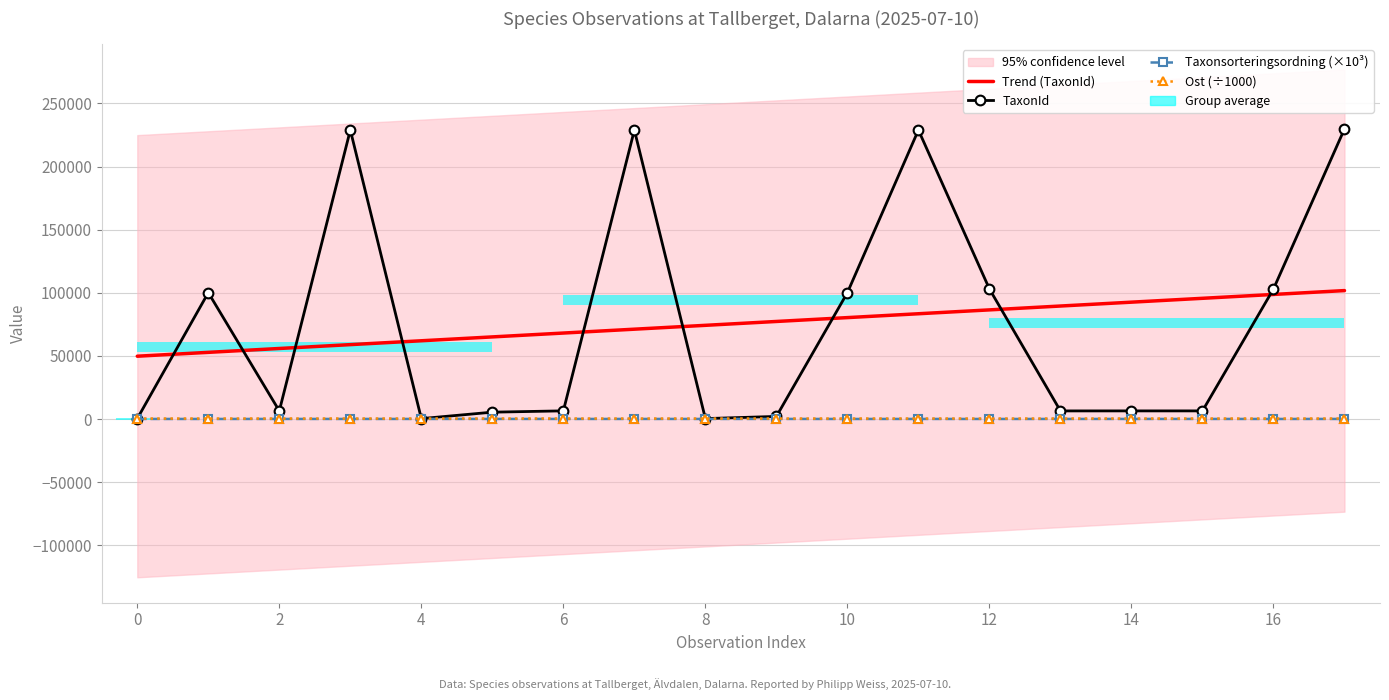

Reading left to right, list all the values displayed in this chart.

Trend (TaxonId): 49770.8	52828.4	55886.0	58943.5	62001.1	65058.7	68116.3	71173.9	74231.5	77289.1	80346.7	83404.2	86461.8	89519.4	92577.0	95634.6	98692.2	101749.8
TaxonId: 353.0	100109.0	6453.0	228912.0	353.0	5447.0	6487.0	228912.0	353.0	2079.0	100109.0	228912.0	103021.0	6437.0	6453.0	6453.0	103021.0	229821.0
Taxonsorteringsordning (×10³): 78.7	57.7	79.6	78.8	78.7	91.3	78.0	78.8	78.7	92.8	57.7	78.8	57.8	78.4	79.6	79.6	57.8	79.6
Ost (÷1000): 386.2	386.3	386.3	386.2	386.2	386.3	386.2	386.3	386.2	386.3	386.3	386.3	386.2	386.2	386.3	386.3	386.3	386.3